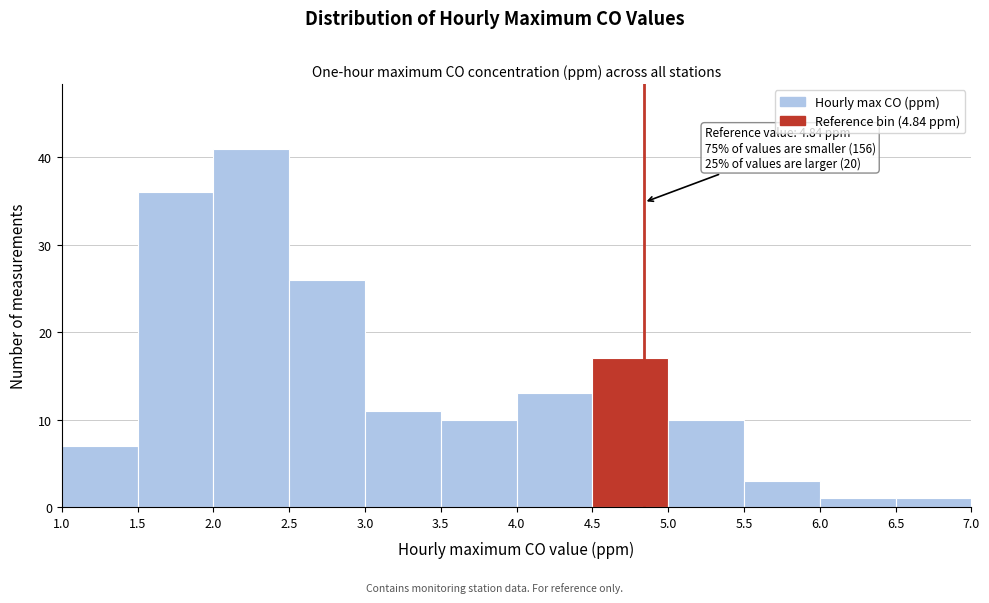

Over which range of the x-axis is the bar tallest?

2.0 to 2.5